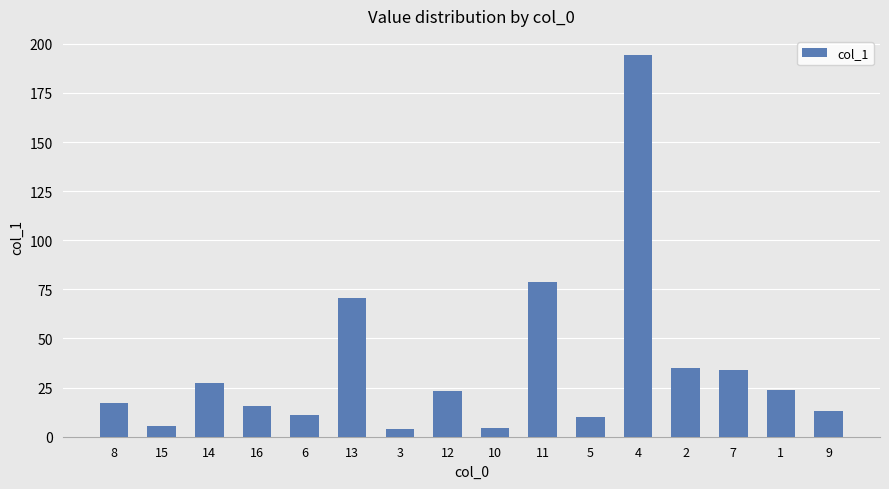

Which has a higher value, 9 or 12?

12